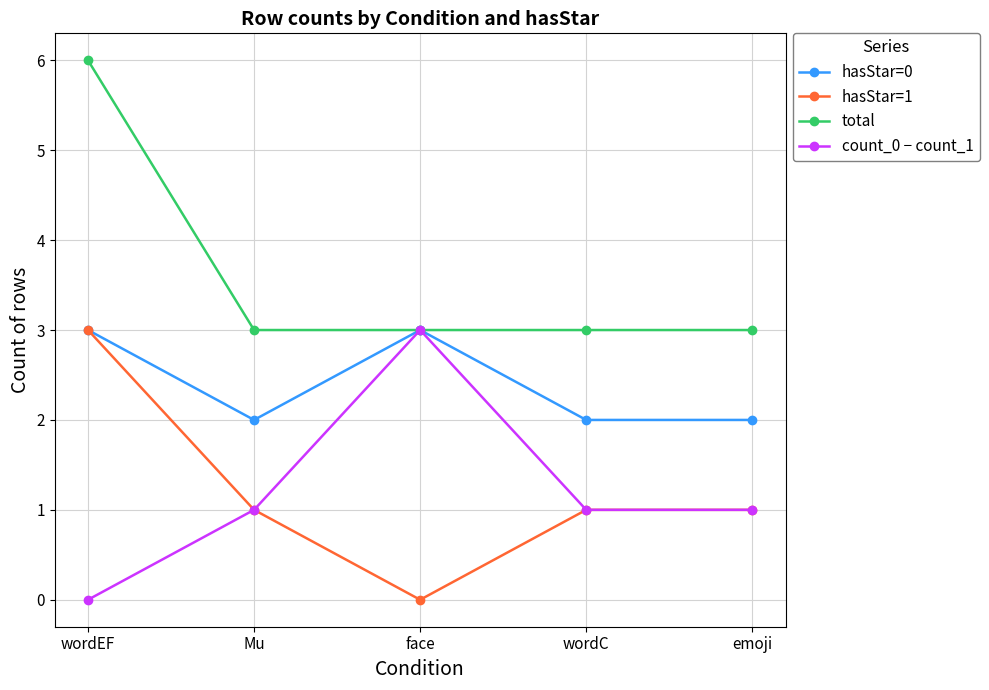

Is it true that hasStar=0 equals 5 at face?

False